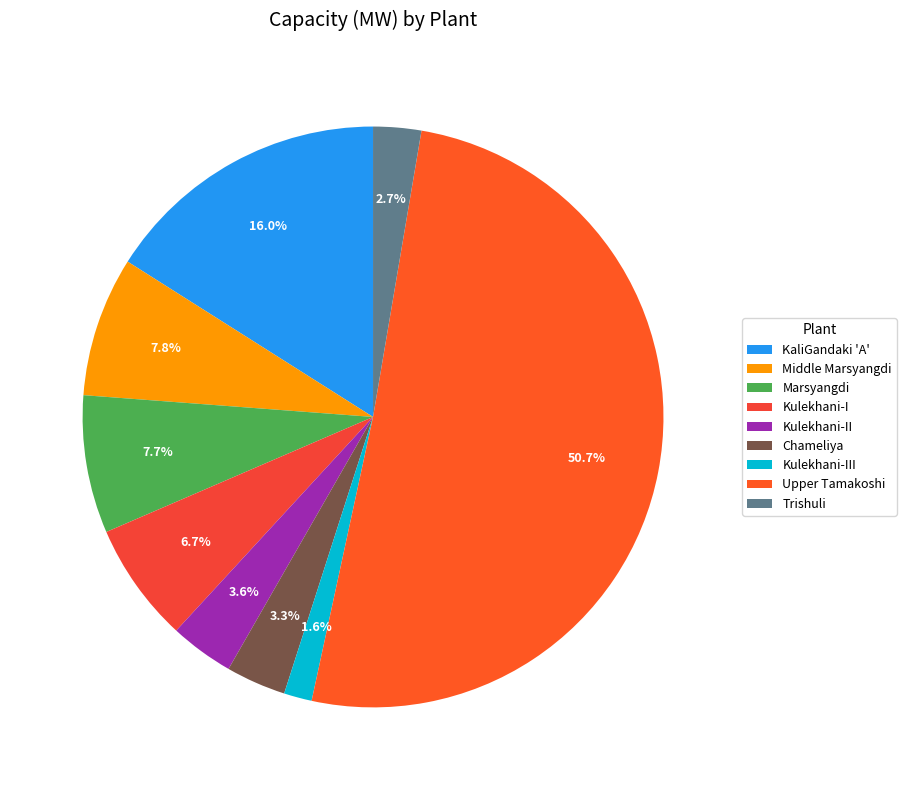

Which category has the biggest portion of the pie?

Upper Tamakoshi